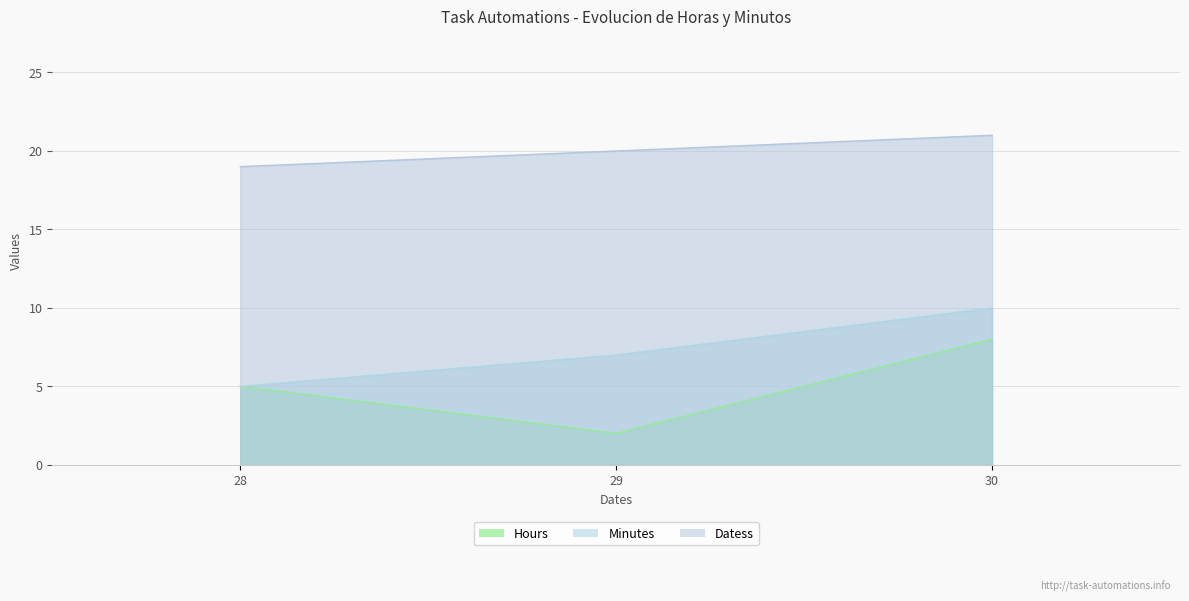

Does the chart have visible grid lines?

Yes